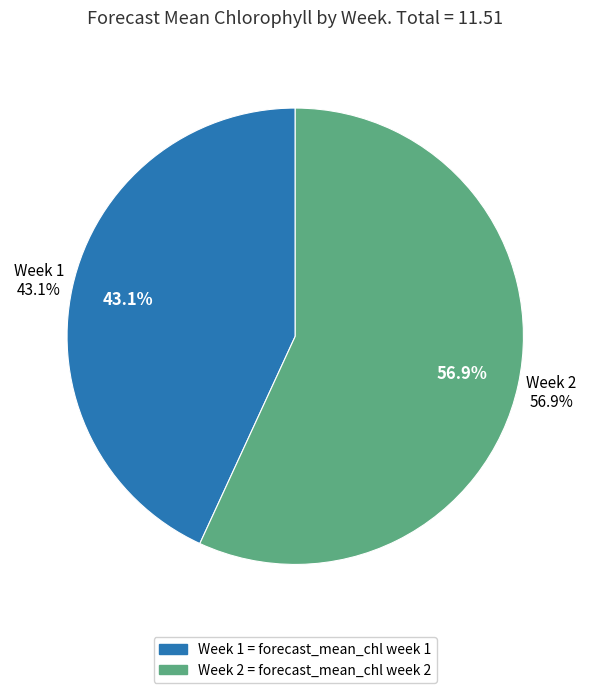

Is it true that Week 2 is 48% of the pie?

False